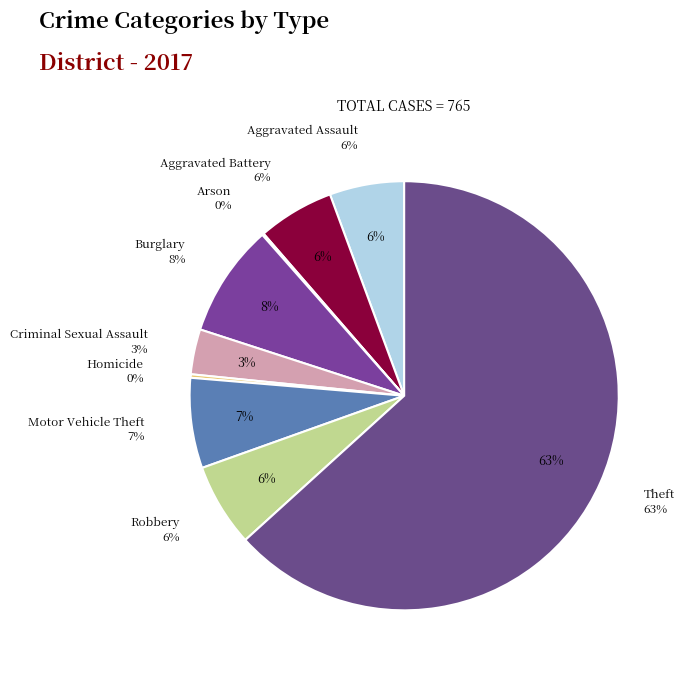

To the nearest percent, what is the average slice percentage?

11%